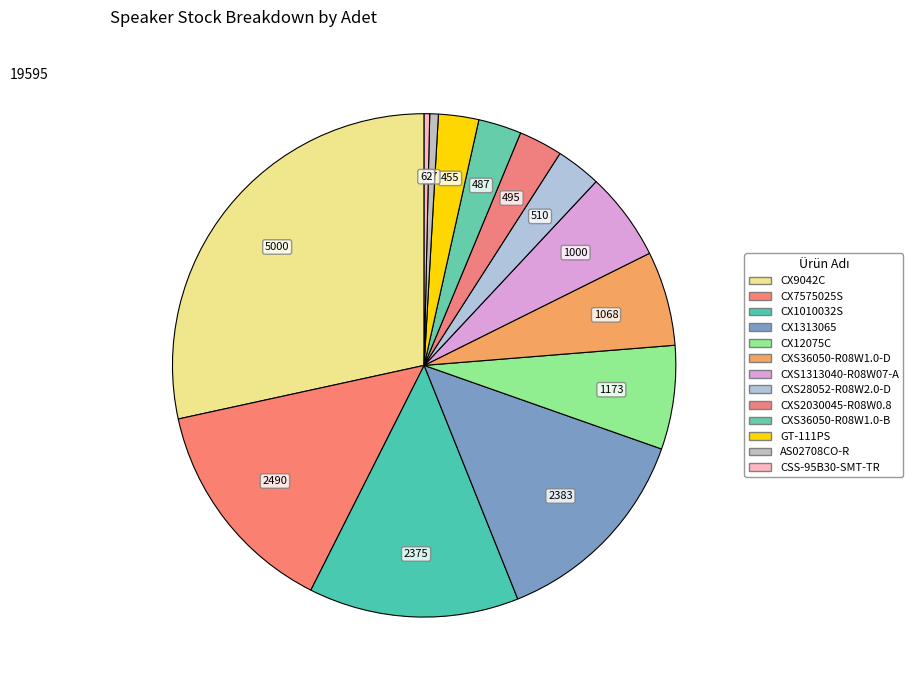

How many slices are in this pie chart?

13